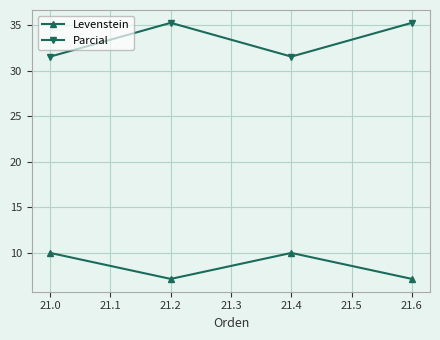

Reading left to right, what are all the values shown in this chart?

Levenstein: 10.0	7.1	10.0	7.1
Parcial: 31.6	35.3	31.6	35.3